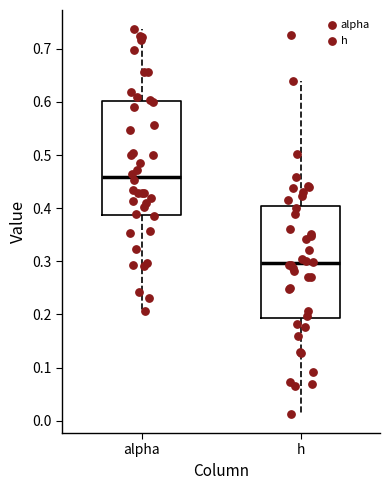

Where does the lower whisker of the box for h end on the y-axis? The values are not printed on the chart, so give them approximately, as read against the axis.

0.01